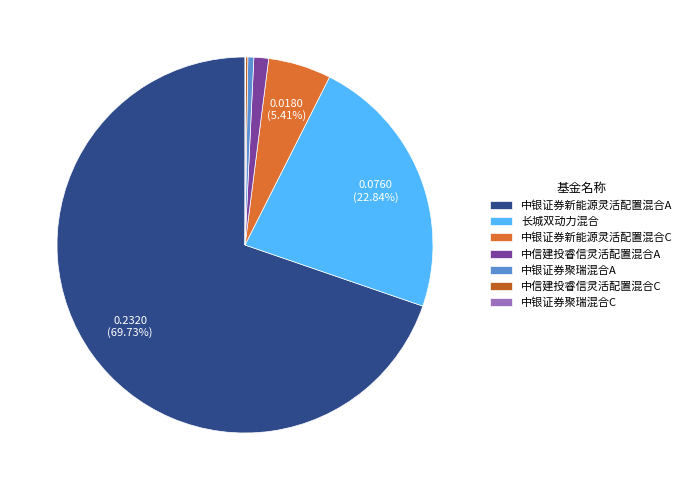

How many slices are in this pie chart?

7